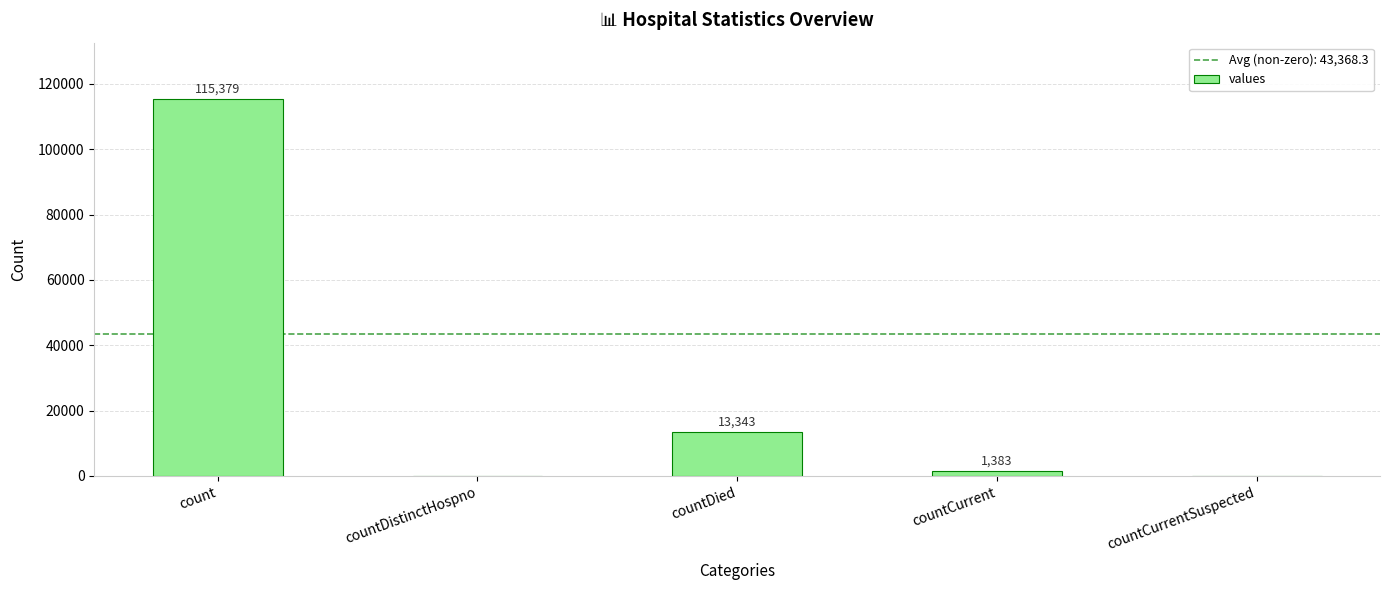

How many positive values are there?

3